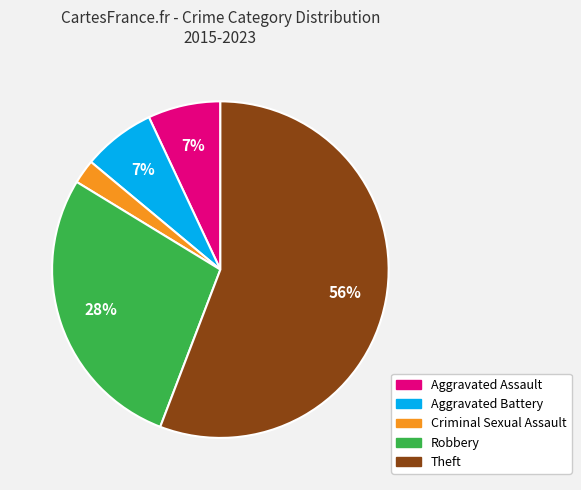

To the nearest percent, what is the average slice percentage?

20%